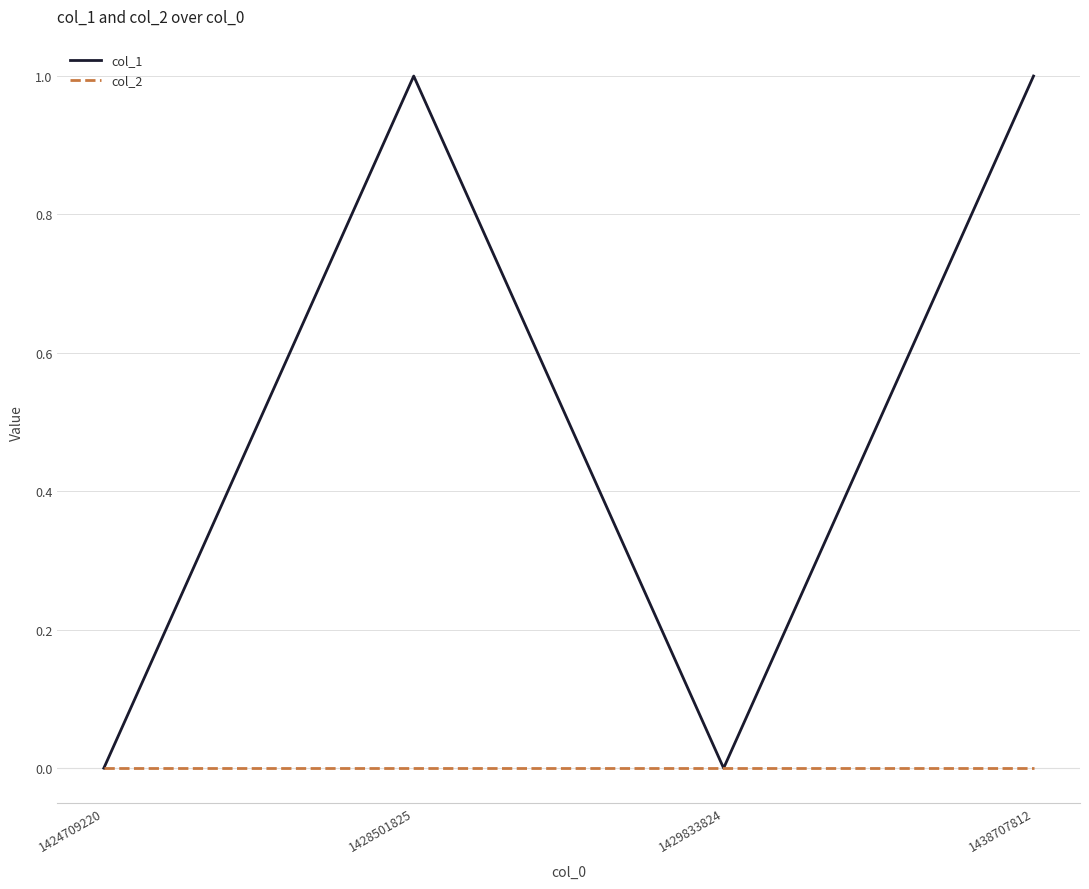

The value of col_1 at 1428501825 is 0. True or false?

False